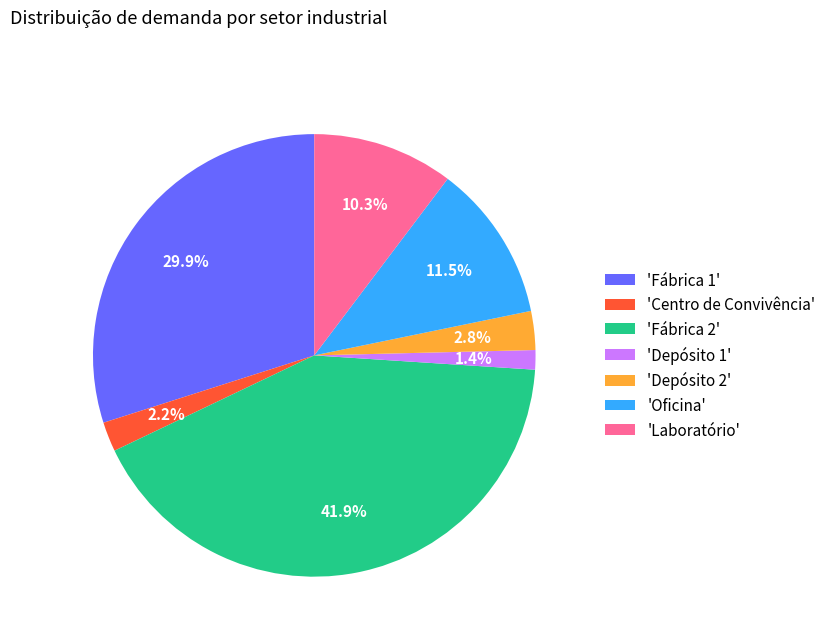

Rank the categories by value from lowest to highest.

'Depósito 1', 'Centro de Convivência', 'Depósito 2', 'Laboratório', 'Oficina', 'Fábrica 1', 'Fábrica 2'